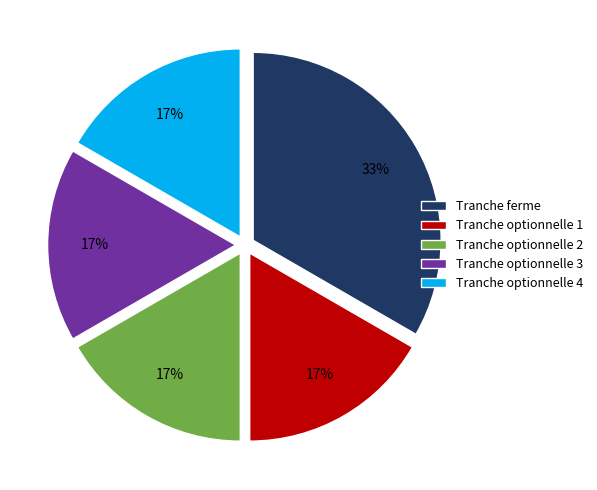

What is the largest slice in the pie chart?

Tranche ferme